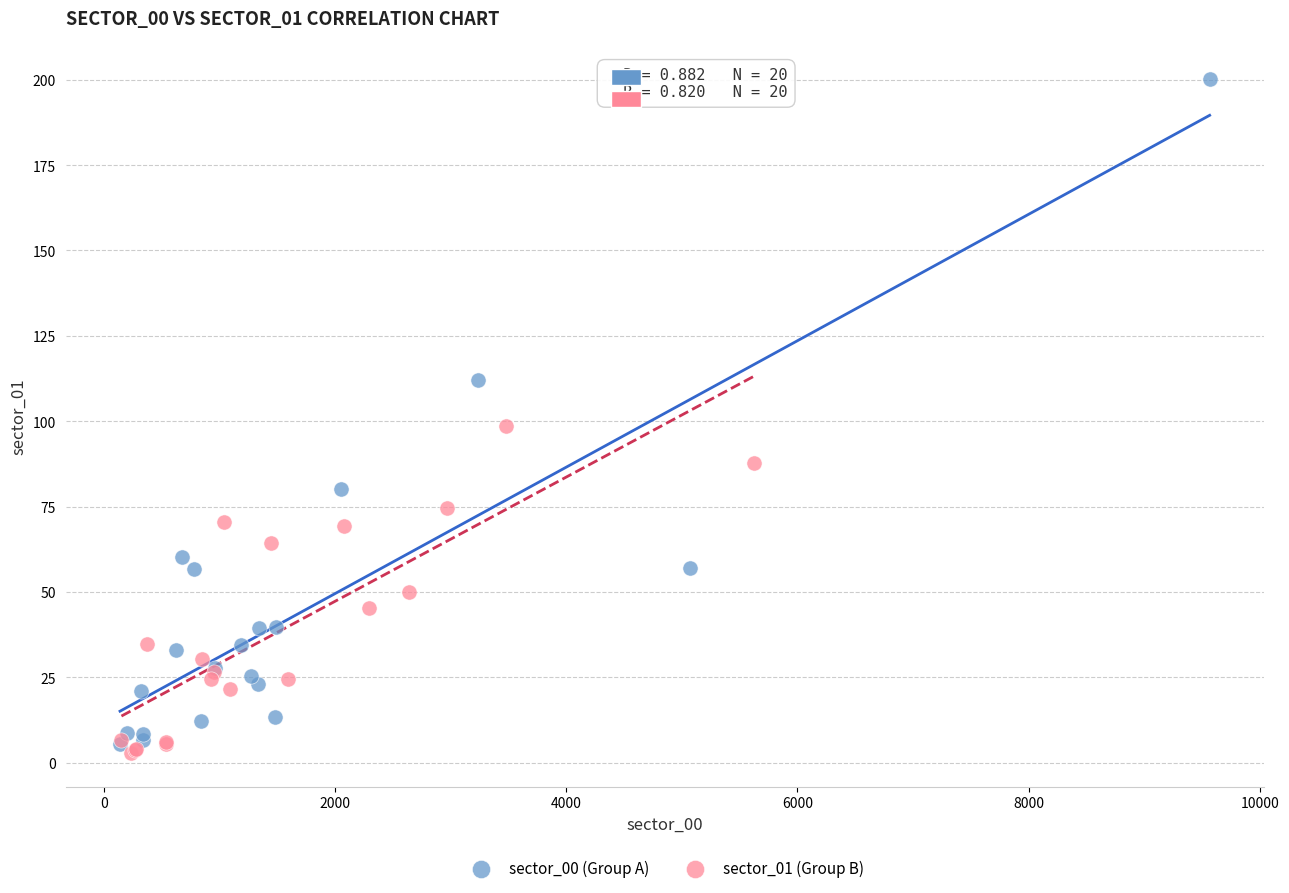

Which series reaches the maximum Y coordinate?

sector_00 (Group A)